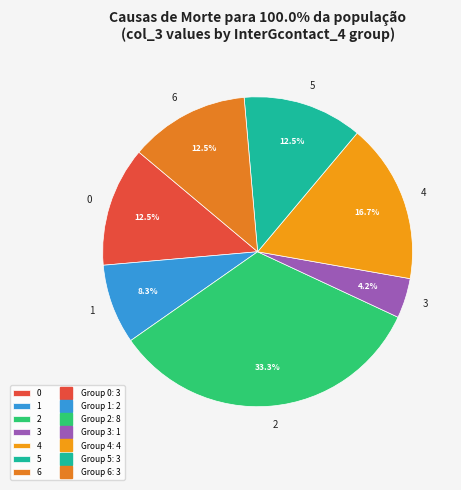

Combined, do 1 and 2 account for over 50%?

No